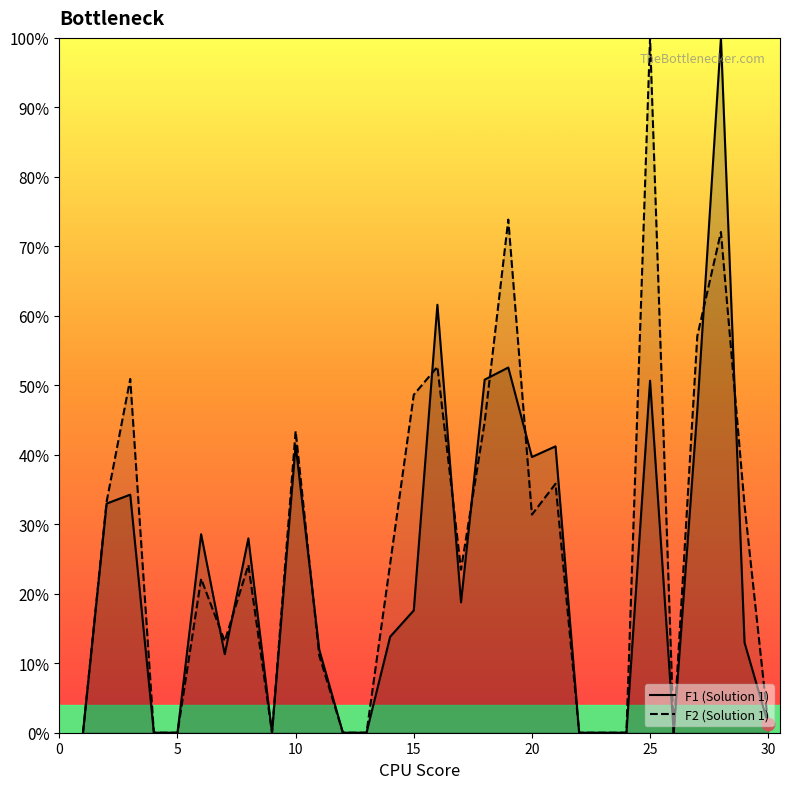

What are all the series names shown in the legend?

F1 (Solution 1), F2 (Solution 1)